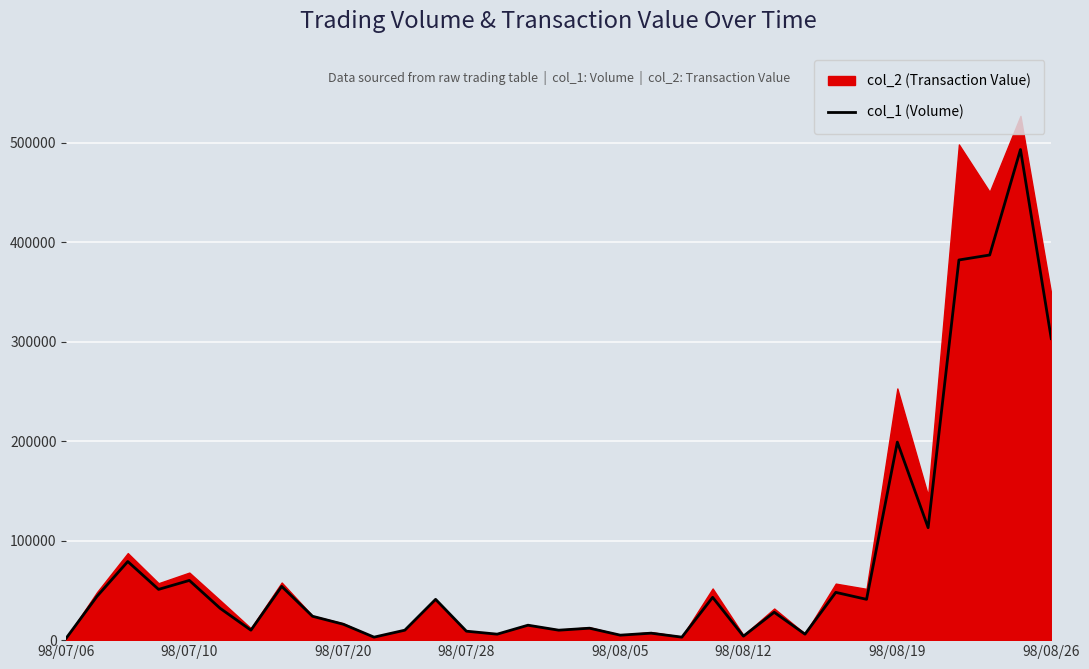

Reading left to right, extract all data points from this chart.

2000	44000	79000	51000	60000	32000	10000	54000	24000	16000	3000	10000	41000	9000	6000	15000	10000	12000	5000	7000	3000	43000	4000	28000	6000	48000	41000	199000	113000	382000	387000	493000	303000